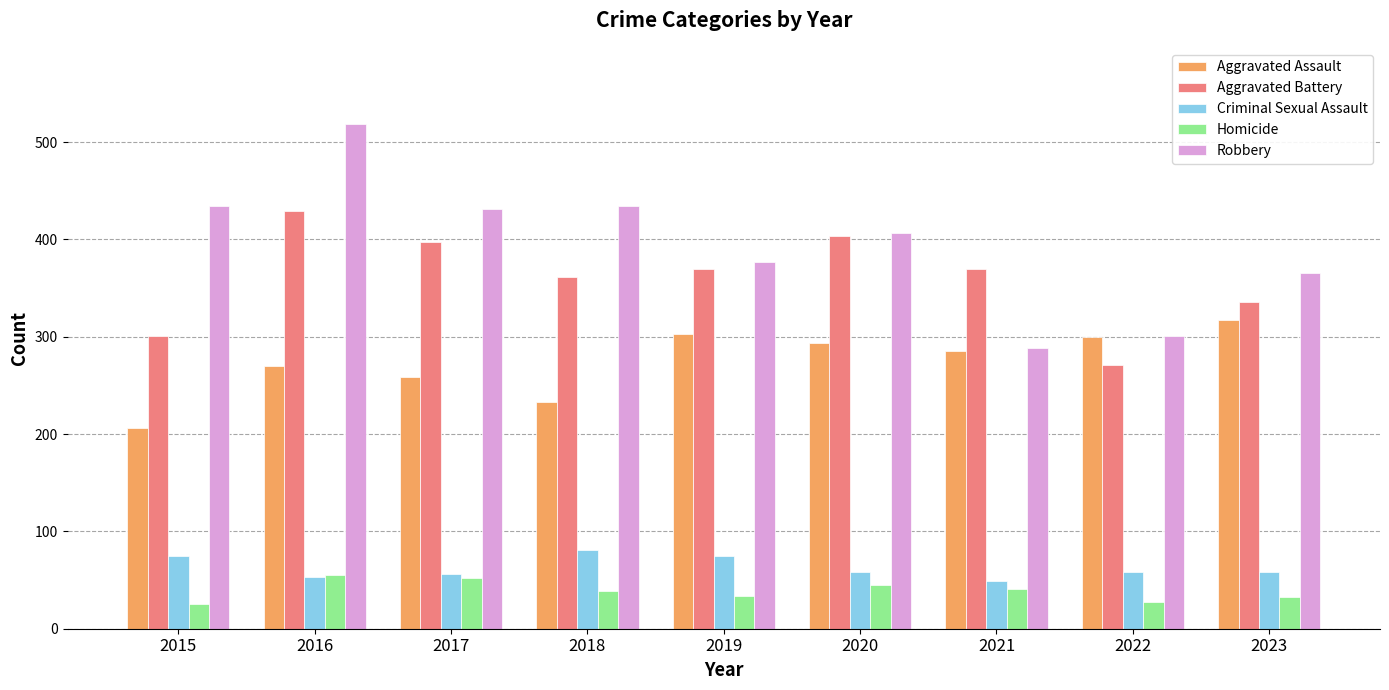

List the series in order of their peak value, highest first.

Robbery, Aggravated Battery, Aggravated Assault, Criminal Sexual Assault, Homicide